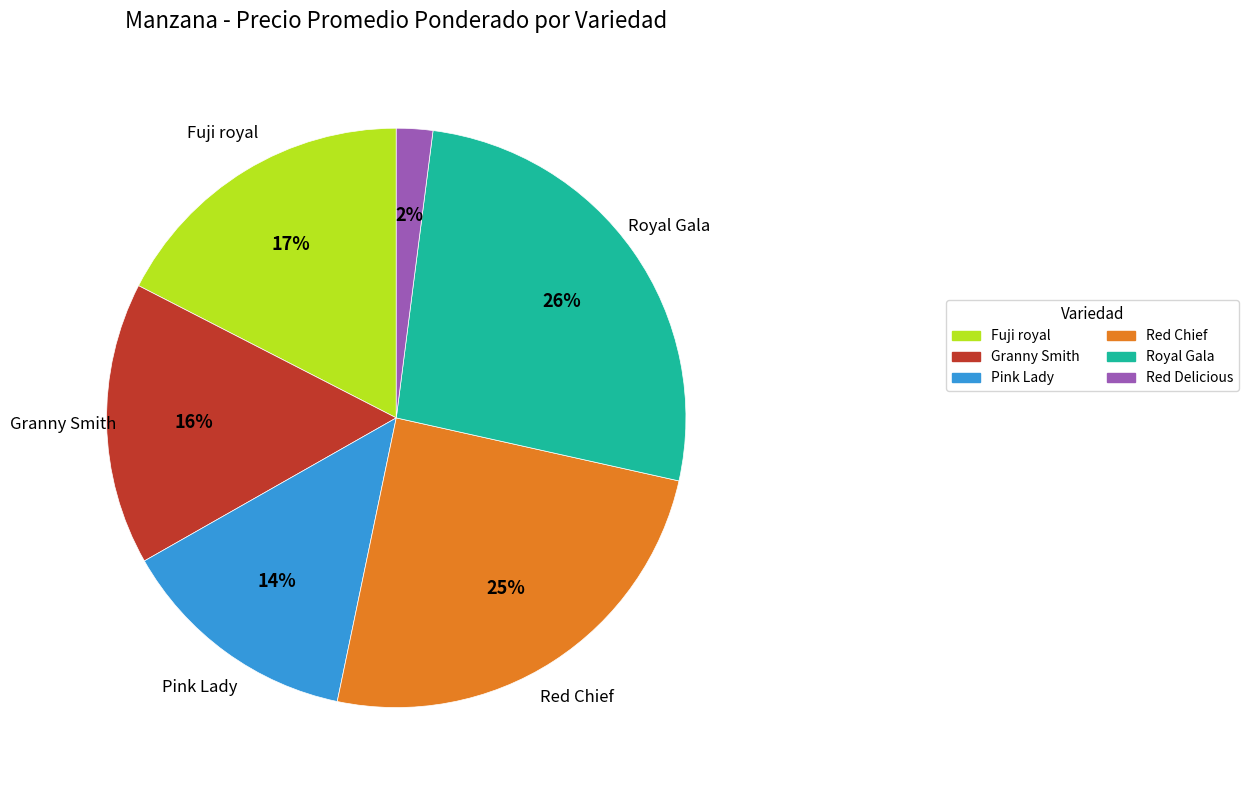

Which has a higher value, Fuji royal or Royal Gala?

Royal Gala